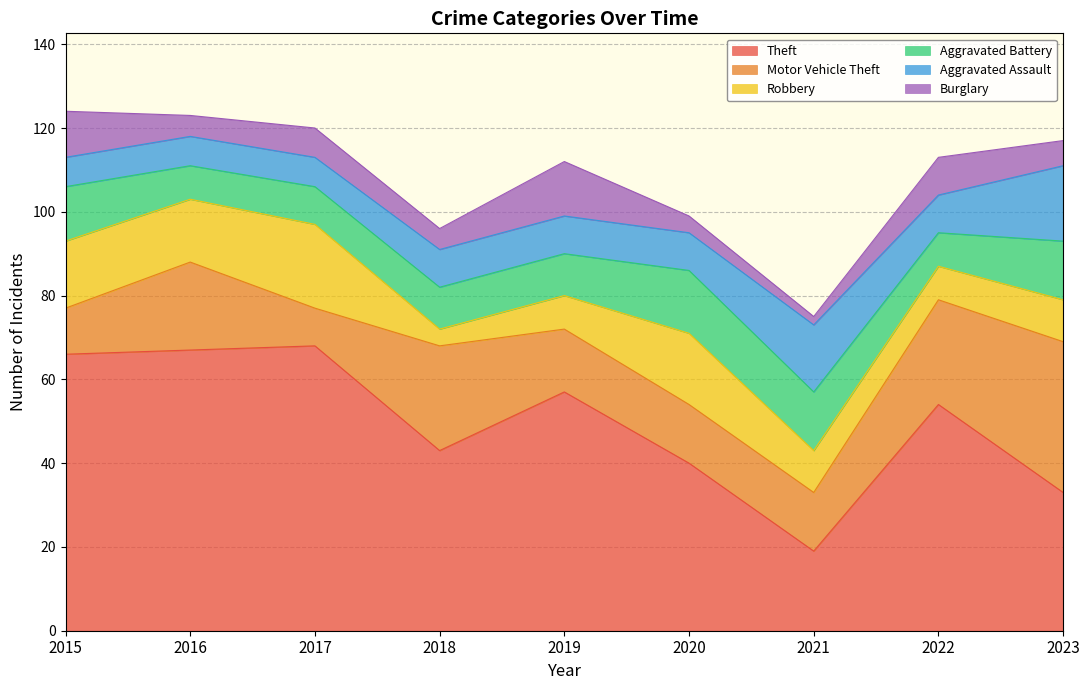

Reading right to left, extract all data points from this chart.

Theft: 33	54	19	40	57	43	68	67	66
Motor Vehicle Theft: 36	25	14	14	15	25	9	21	11
Robbery: 10	8	10	17	8	4	20	15	16
Aggravated Battery: 14	8	14	15	10	10	9	8	13
Aggravated Assault: 18	9	16	9	9	9	7	7	7
Burglary: 6	9	2	4	13	5	7	5	11